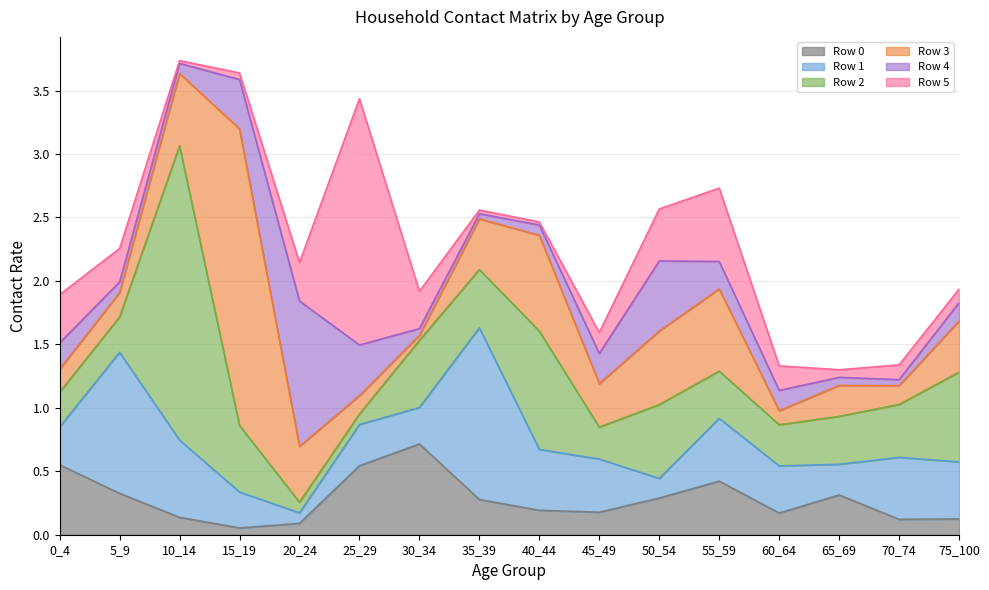

What is the spread (max minus min) of values at 50_54?

0.4